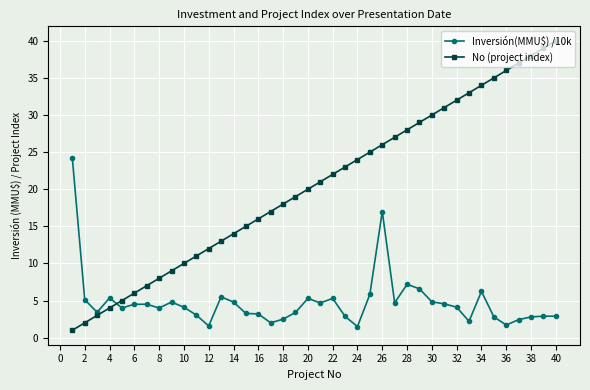

Rank the series by their average value, from highest to lowest.

No (project index), Inversión(MMU$) /10k